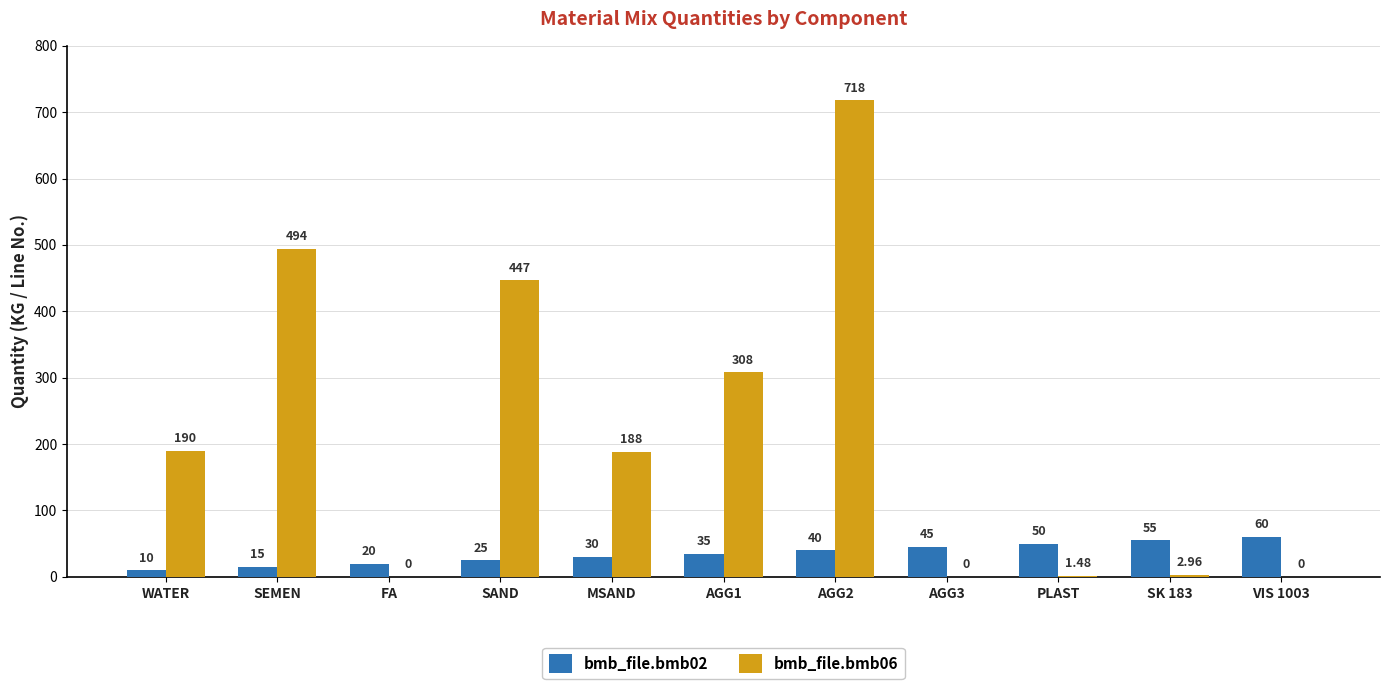

Where does the bmb_file.bmb06 series first go above 188?

WATER